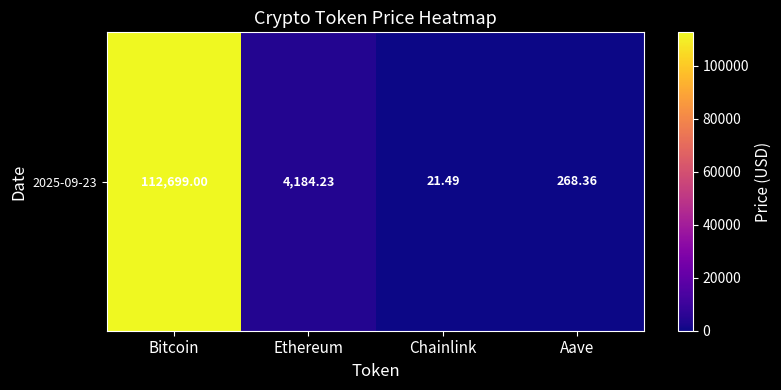

How many values are below 4184?

2